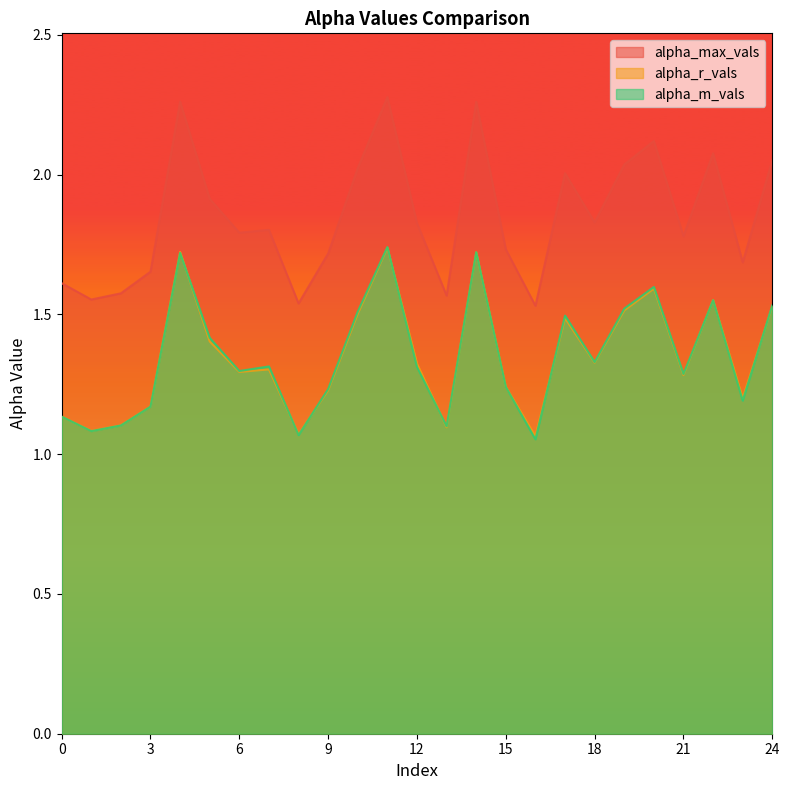

At which label is alpha_m_vals closest to 1?

16